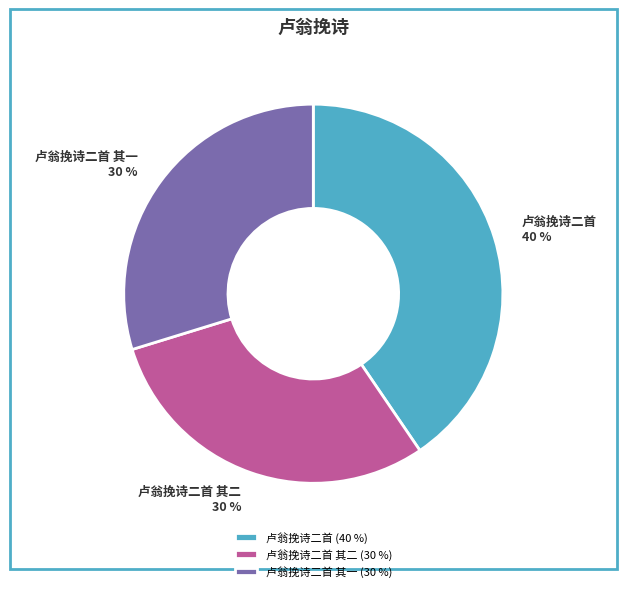

True or false: 卢翁挽诗二首 其二 (30 %) accounts for 42% of the total.

False